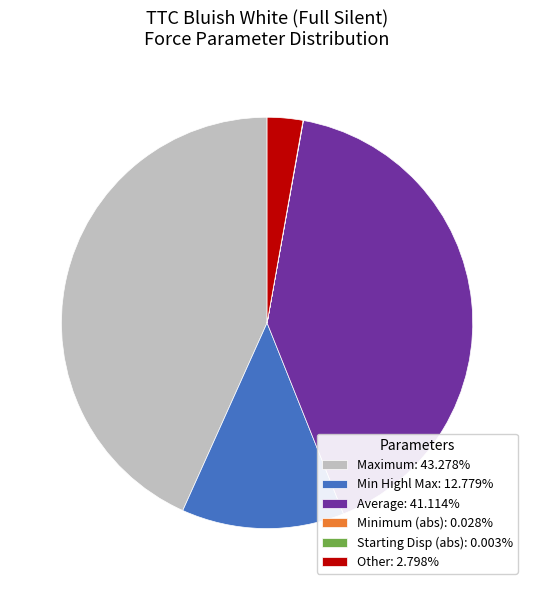

Does Other: 2.798% account for over 50% of the chart?

No